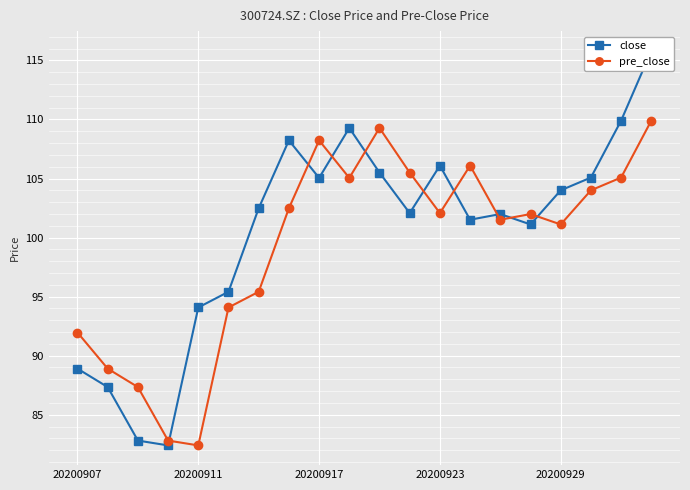

The value of close at 9 is 144.3. True or false?

False